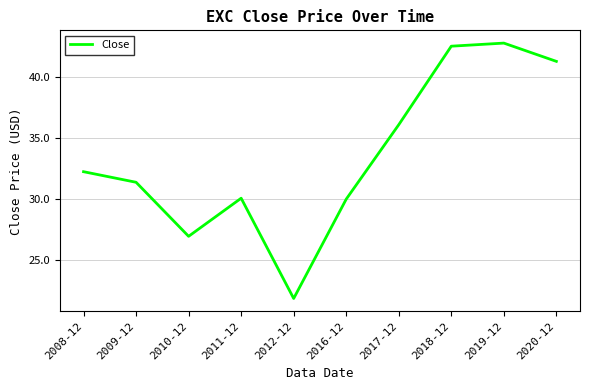

What is the difference between the values at 2010-12 and 2016-12?

3.1